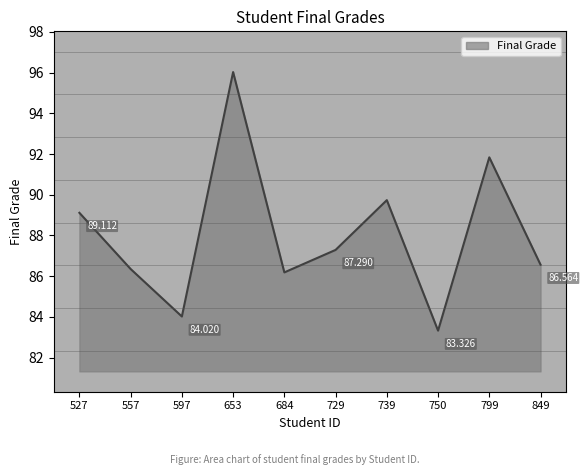

At which label is the value closest to 89?

527